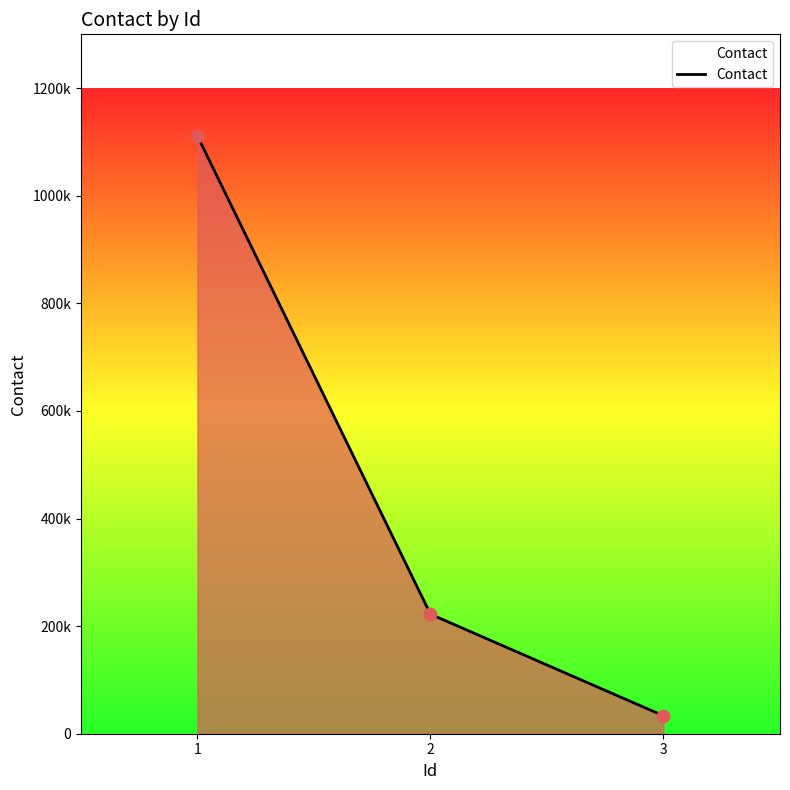

Approximately how many times larger is the value at 1 compared to 3?

33.3